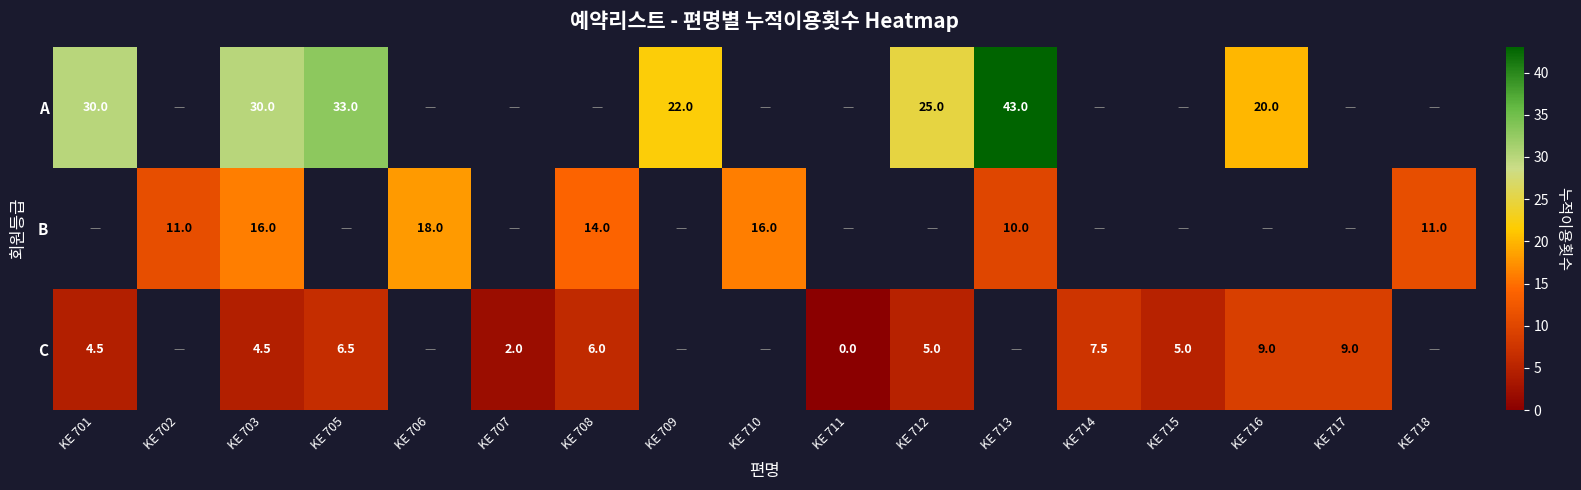

Which category has the lowest value across all series?

KE 711